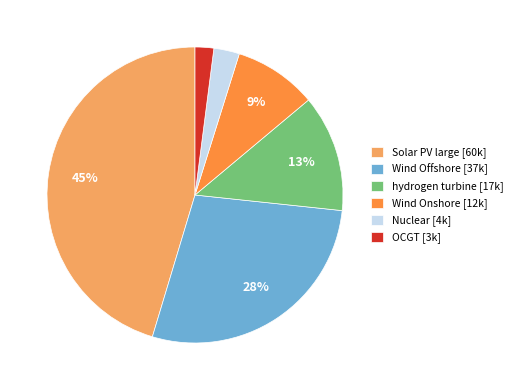

To the nearest percent, what is the combined percentage of OCGT and hydrogen turbine?

15%